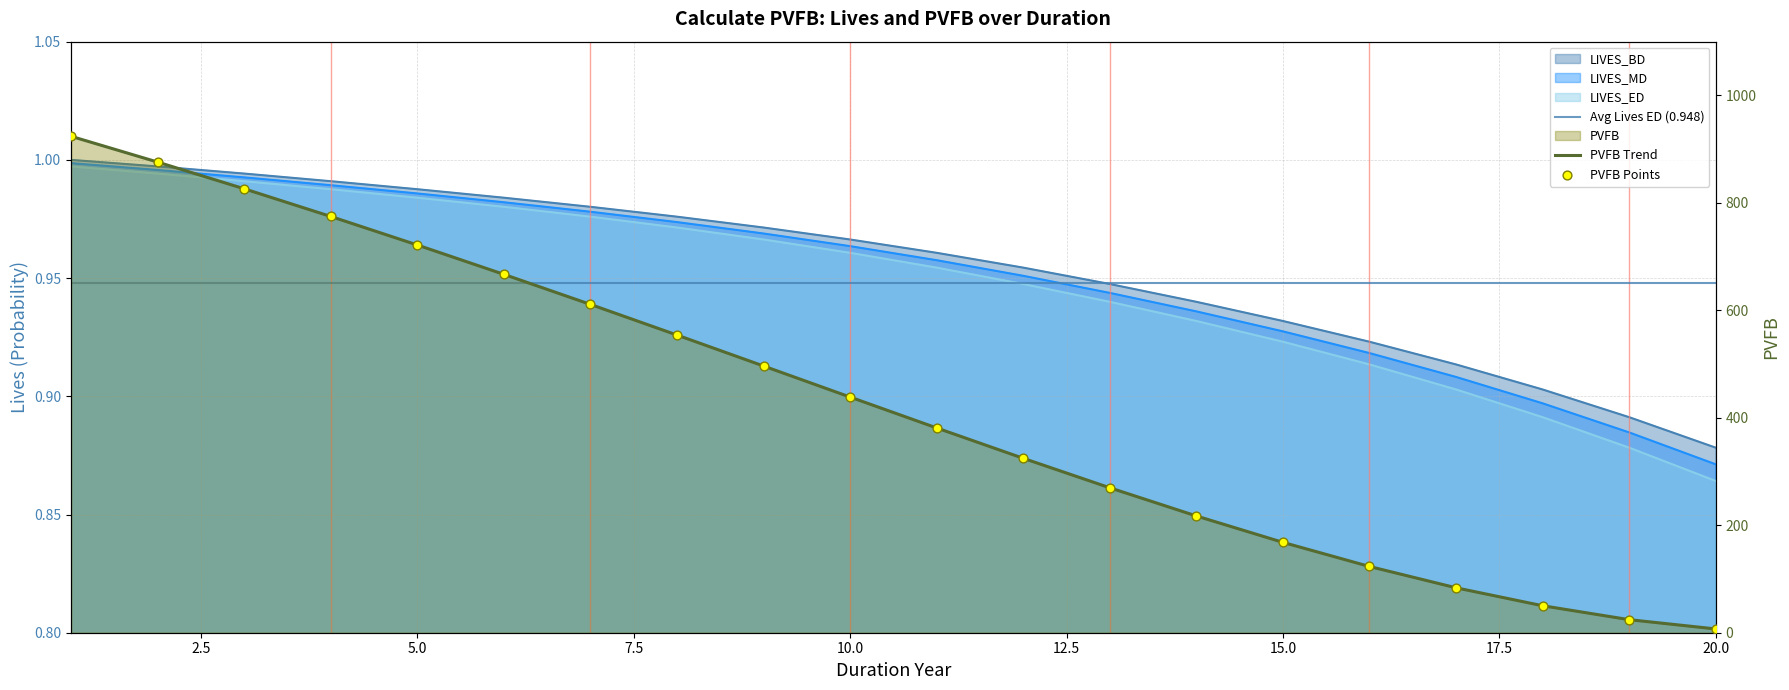

At how many categories does at least one series exceed 594?

7